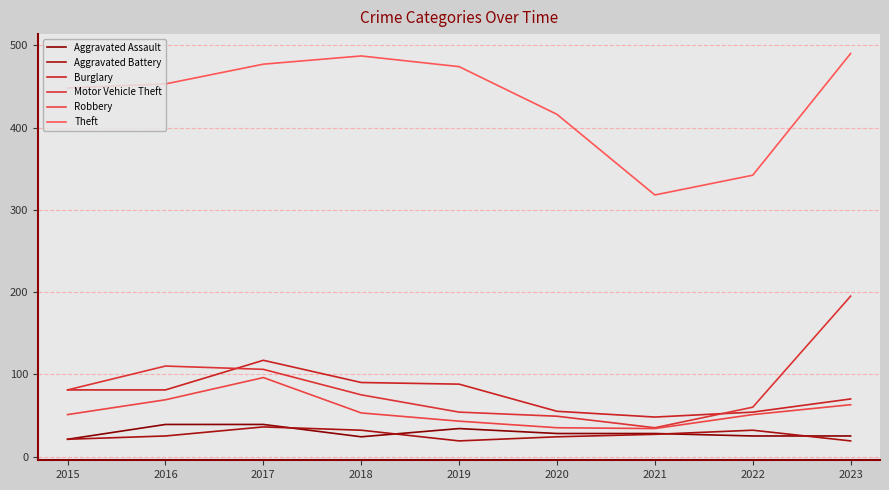

How many lines are shown in the chart?

6